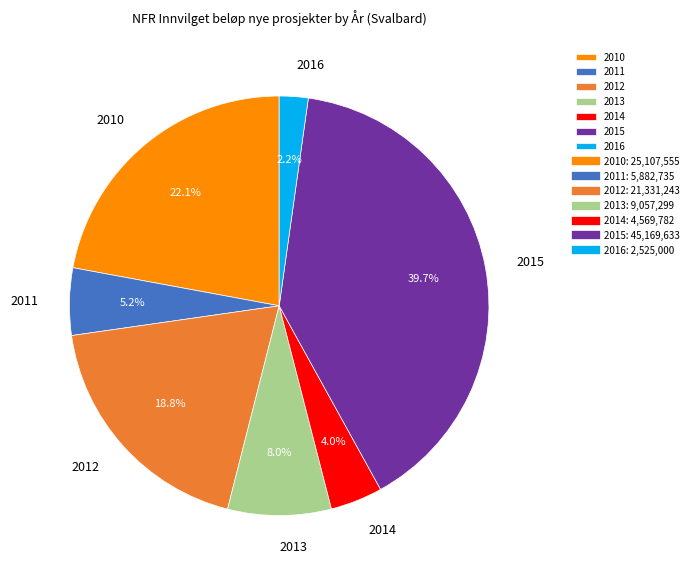

Do 2011 and 2014 together represent more than half of the pie?

No